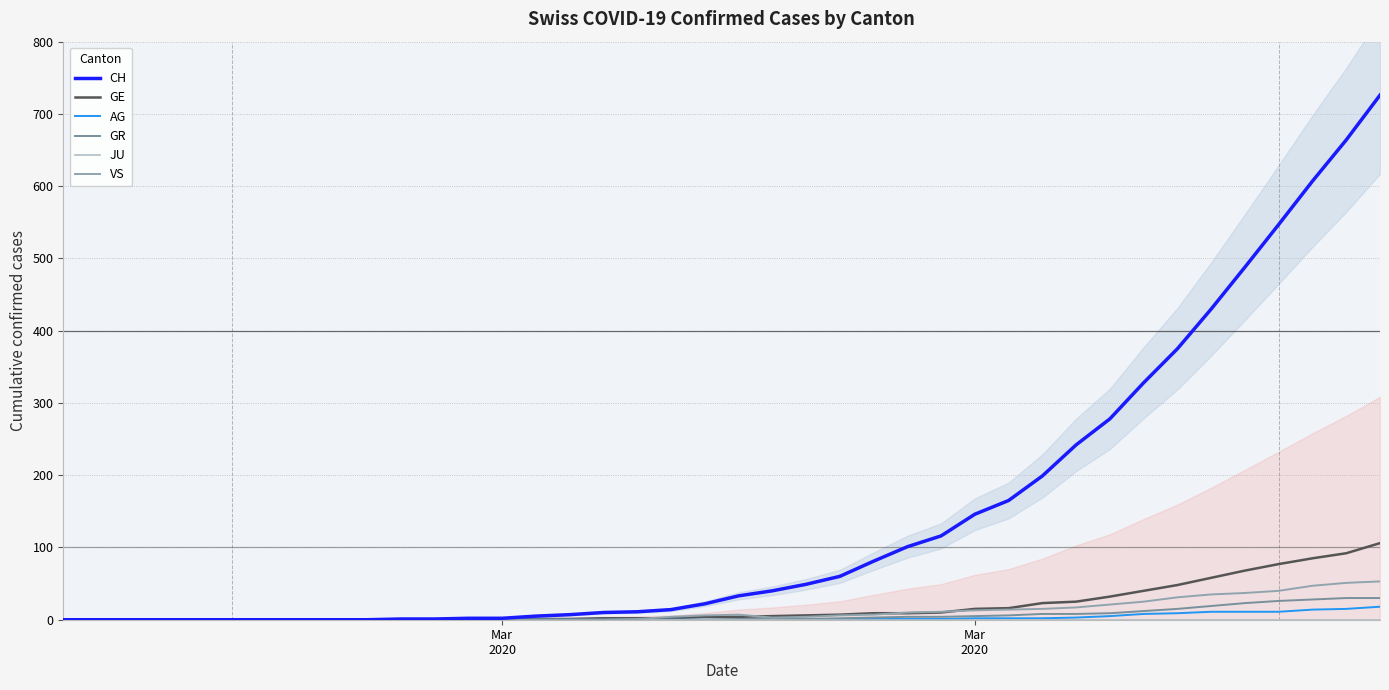

Count the number of data series in this chart.

6